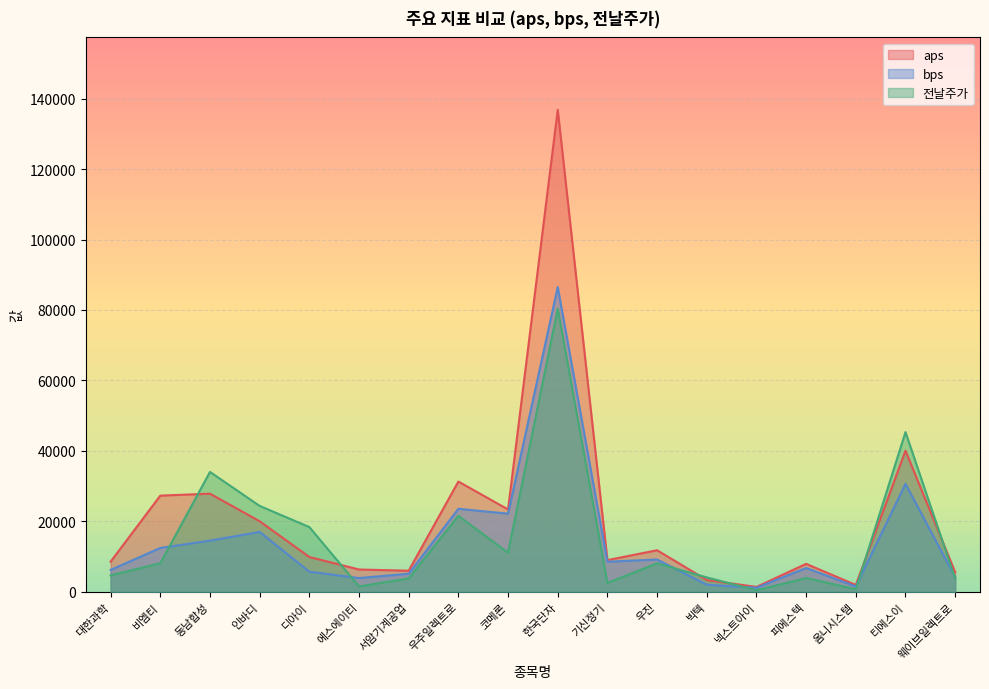

Rank the series at 에스에이티 from highest to lowest value.

aps, bps, 전날주가